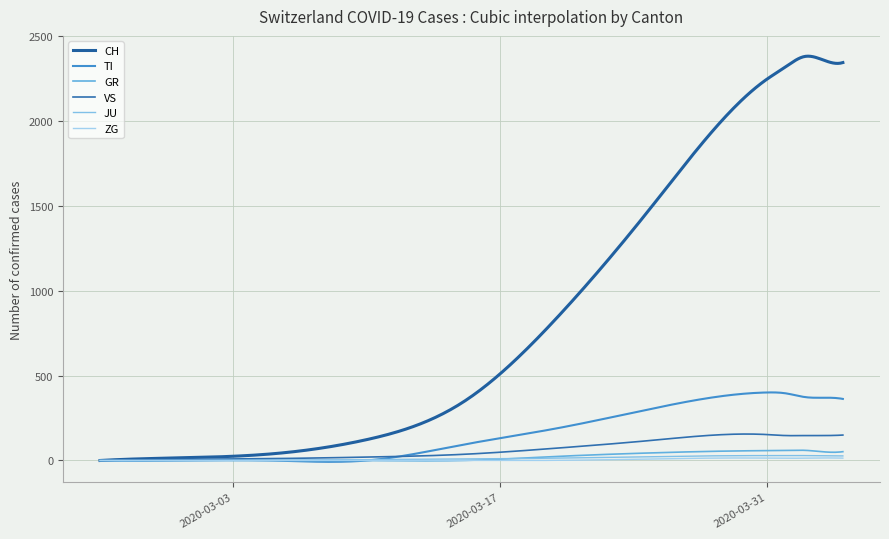

What are all the series names shown in the legend?

CH, TI, GR, VS, JU, ZG